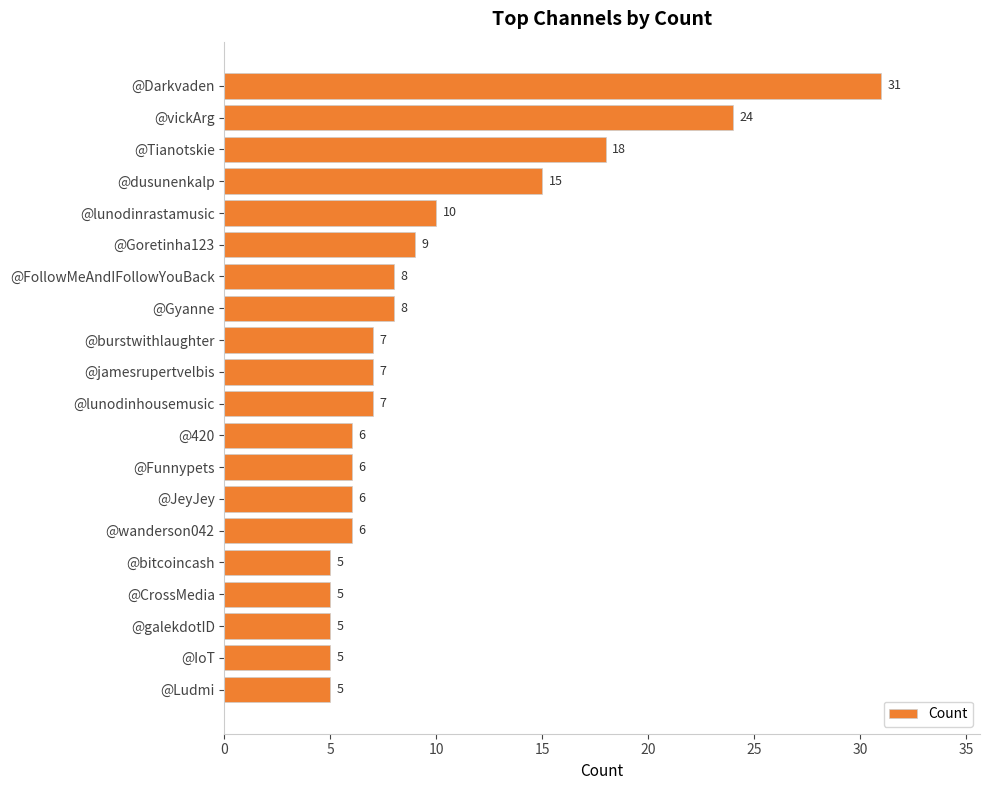

Is it true that the value at @wanderson042 is 4?

False